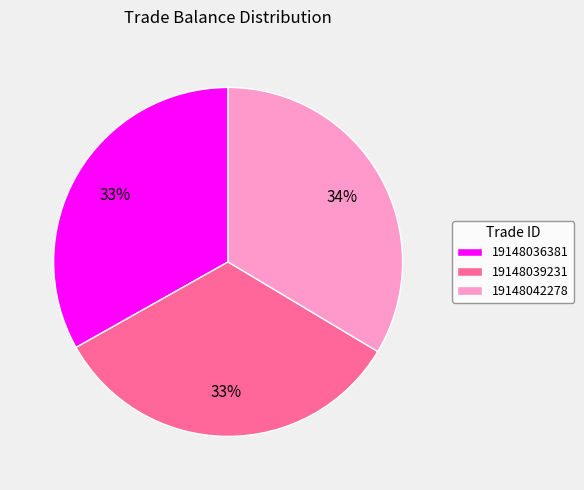

Do 19148039231 and 19148036381 together represent more than half of the pie?

Yes